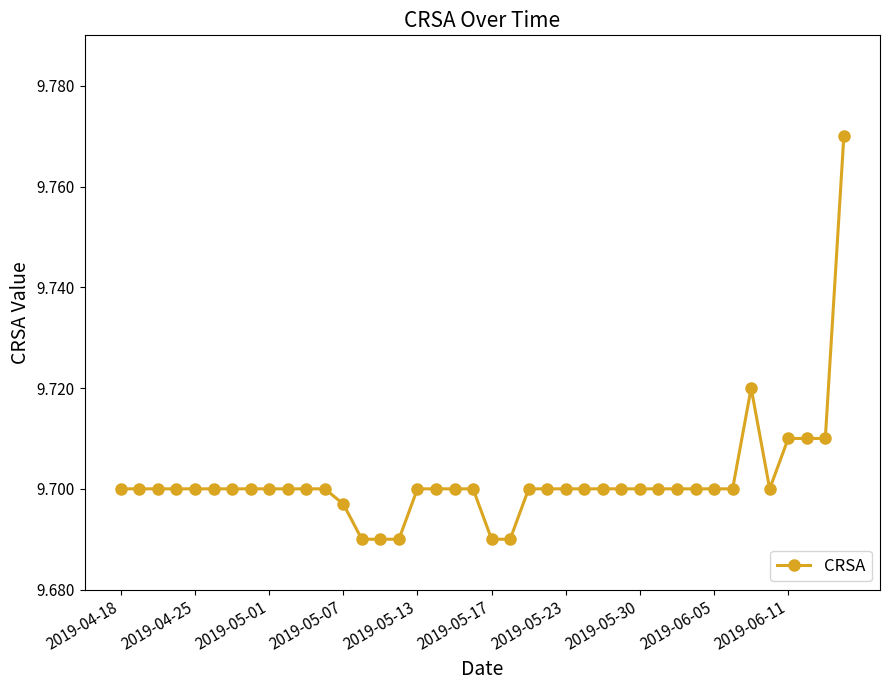

What is the sum of all values?

388.1